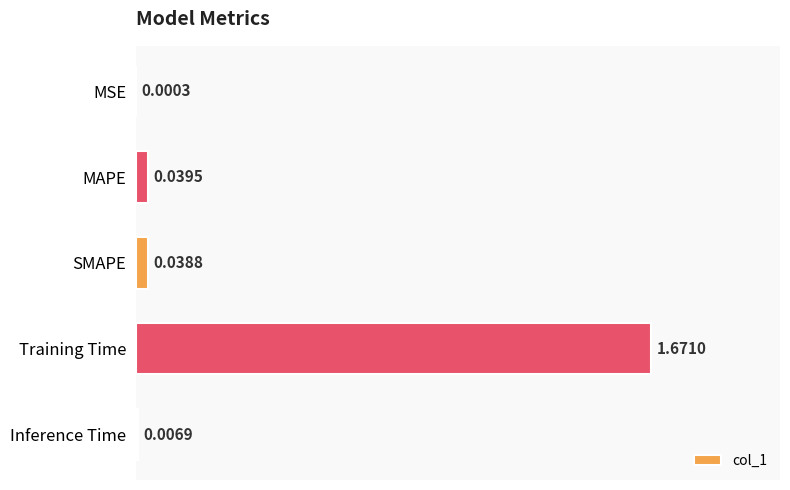

Which has a higher value, MAPE or MSE?

MAPE